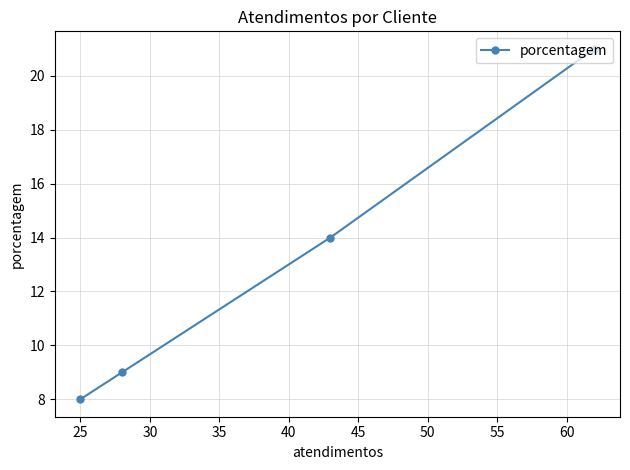

What is the greatest value displayed?

21